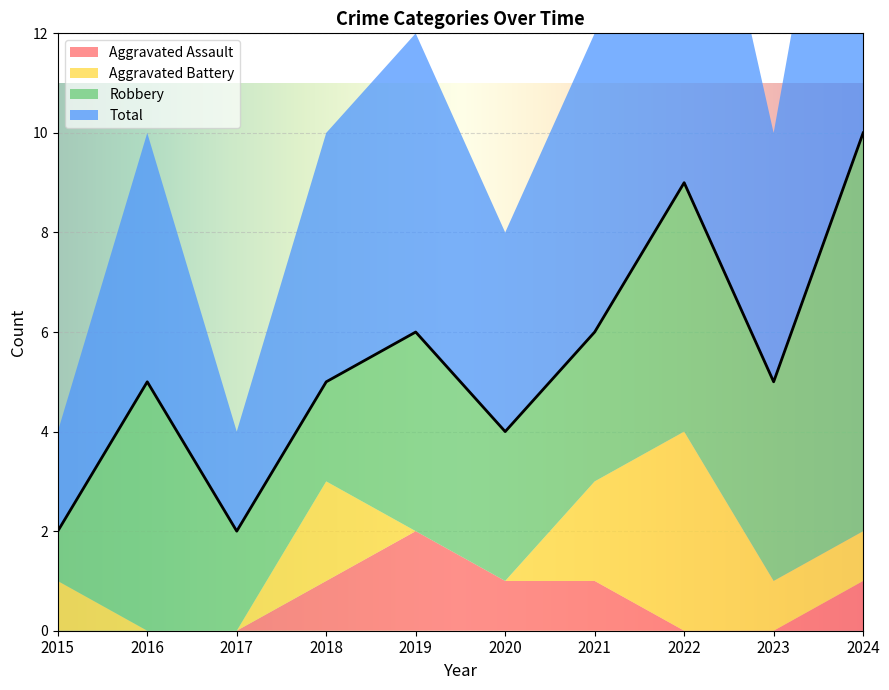

What is the sum of all Total values?

54